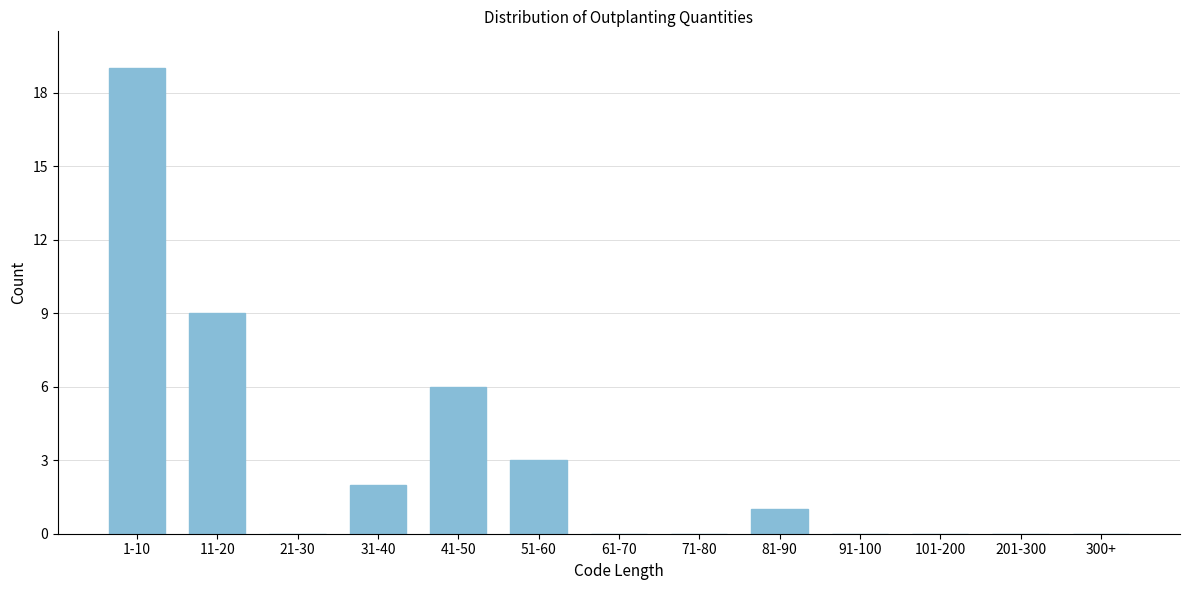

Reading left to right, list all the values displayed in this chart.

1-10=19	11-20=9	21-30=0	31-40=2	41-50=6	51-60=3	61-70=0	71-80=0	81-90=1	91-100=0	101-200=0	201-300=0	300+=0